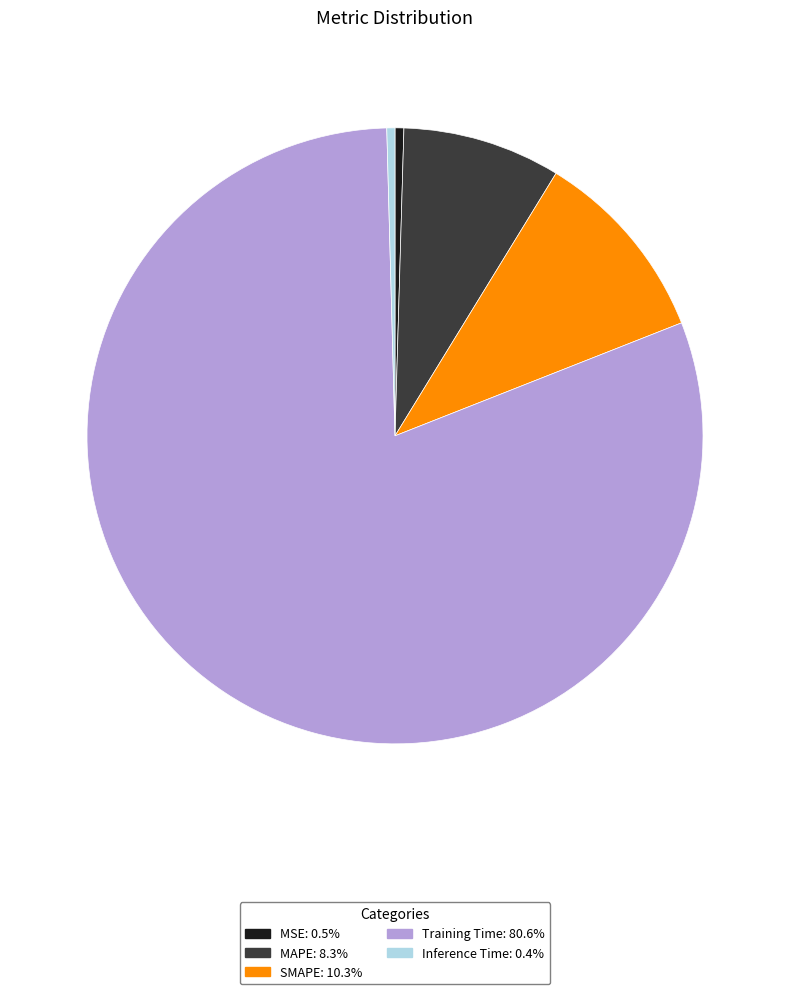

Which slice is the largest?

Training Time